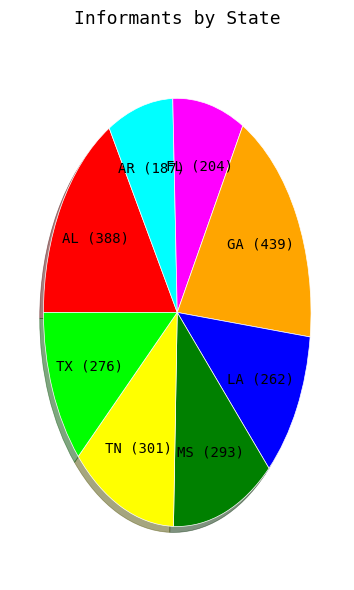

What is the ratio of the value at AR (187) to the value at GA (439)?

0.4